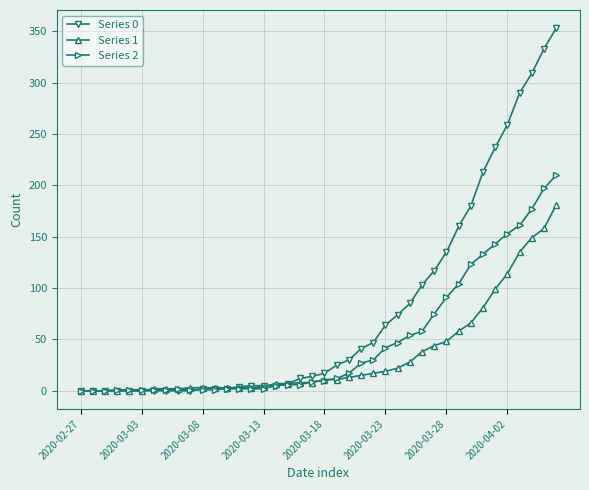

After their last crossing, which series has the higher values: Series 0 or Series 2?

Series 0